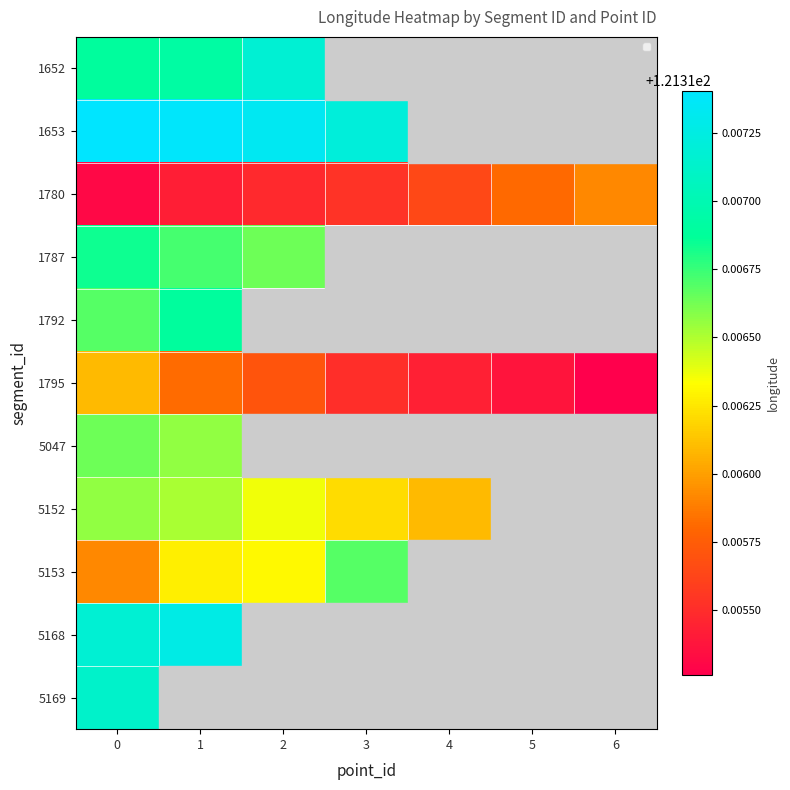

How many data points does each series have?

7